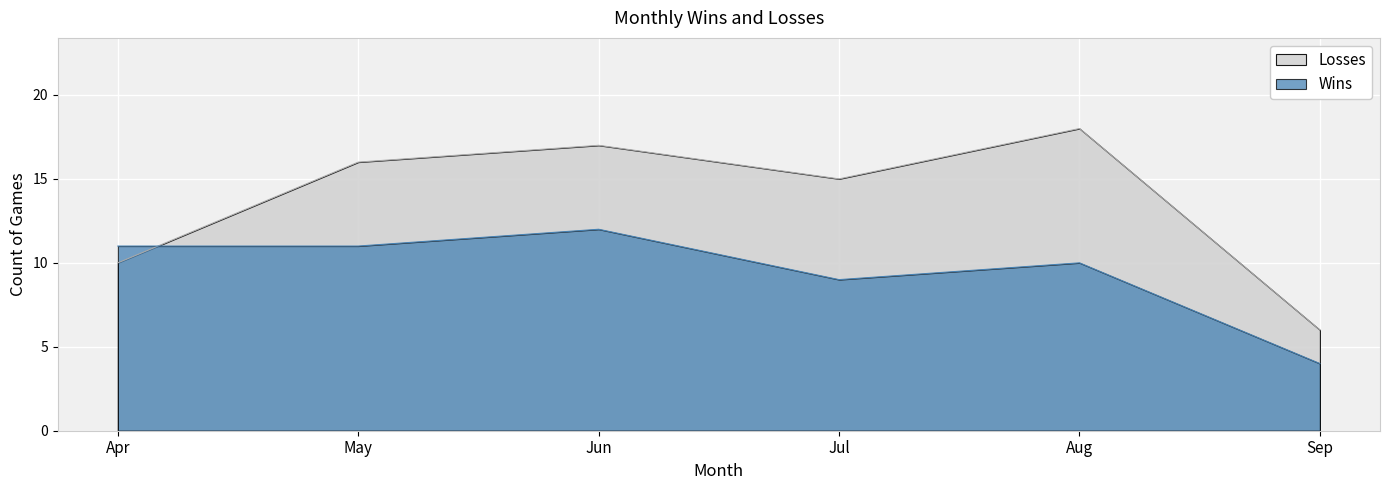

The value of Wins at Aug is 2. True or false?

False